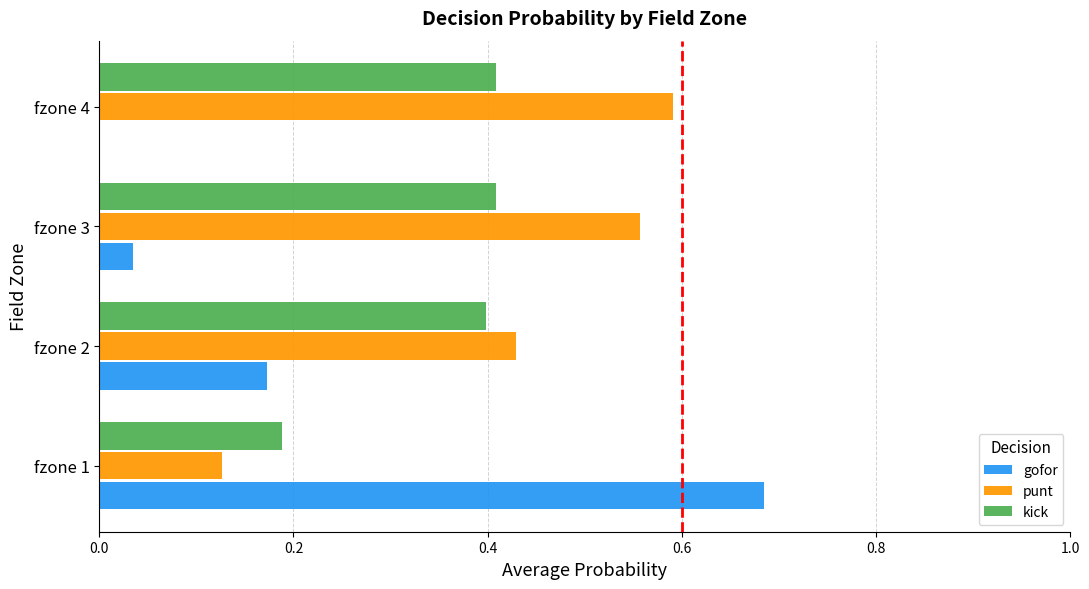

Which series has the largest total across all categories?

punt